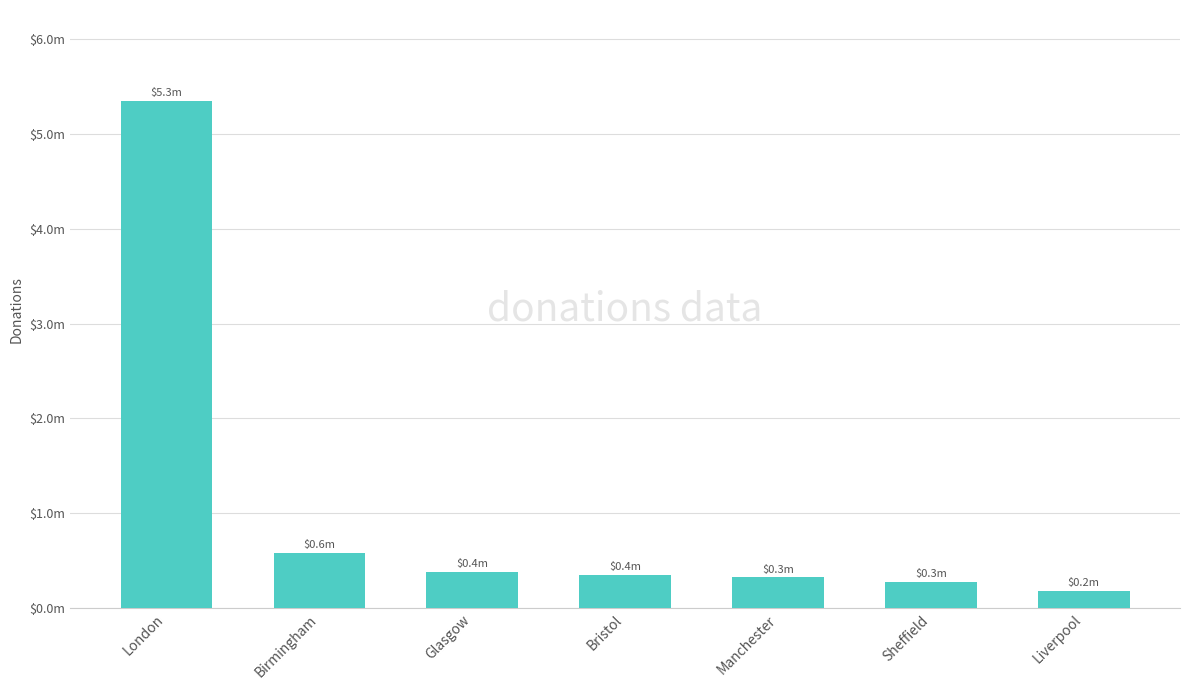

Are the bars horizontal?

No